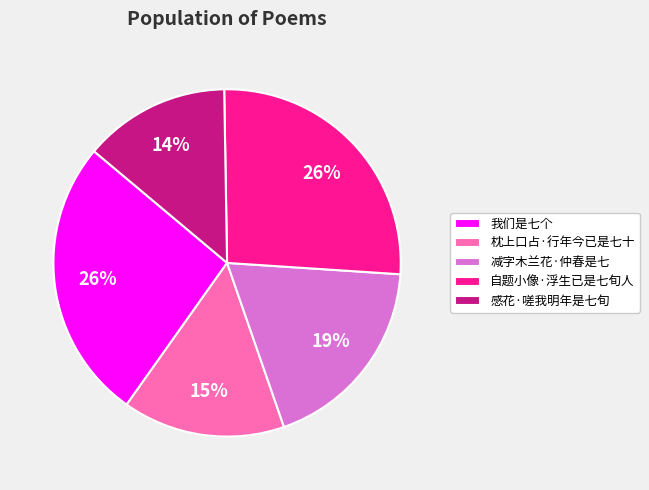

To the nearest percent, what is the average slice percentage?

20%